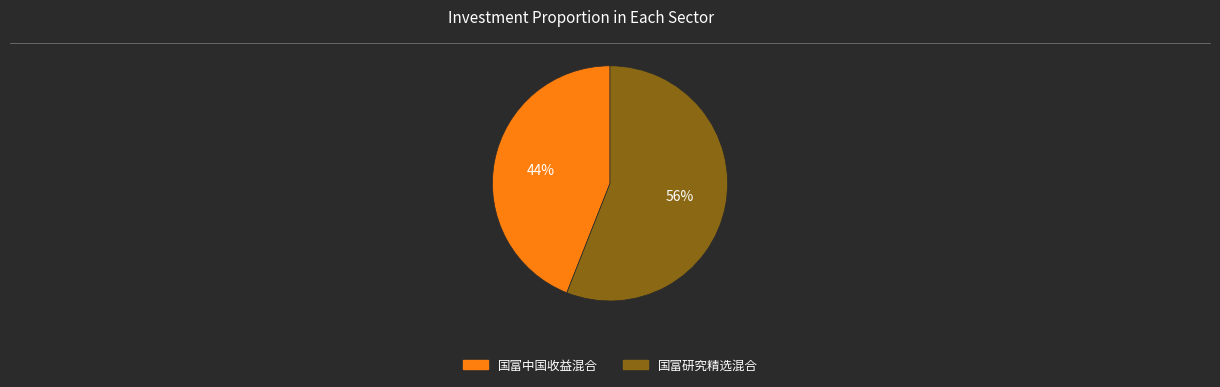

What is the largest slice in the pie chart?

国富研究精选混合